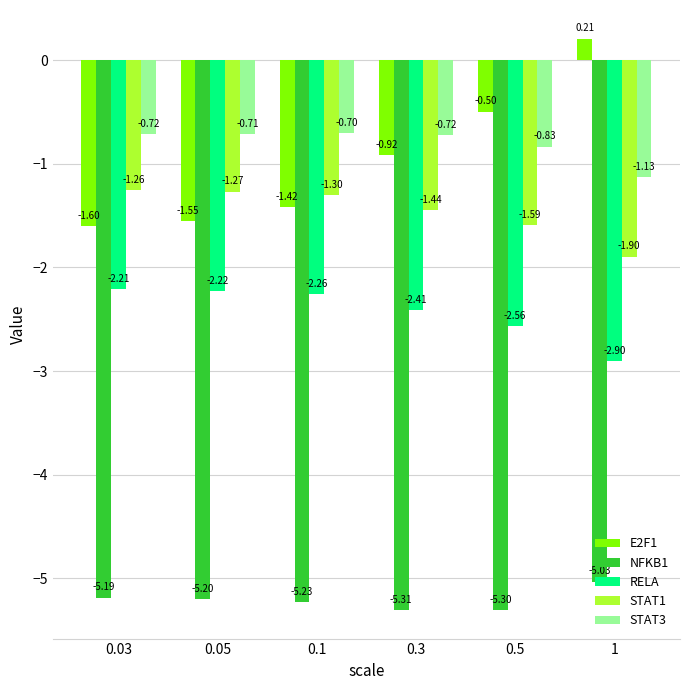

What are all the series names shown in the legend?

E2F1, NFKB1, RELA, STAT1, STAT3